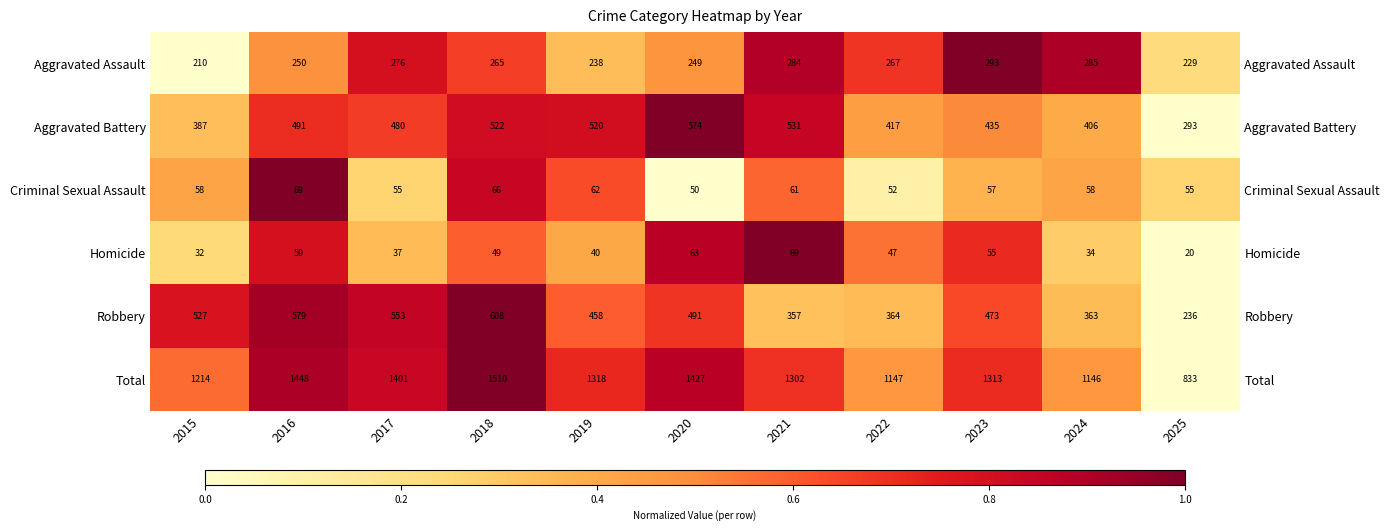

Which label corresponds to the largest value in the chart?

2023